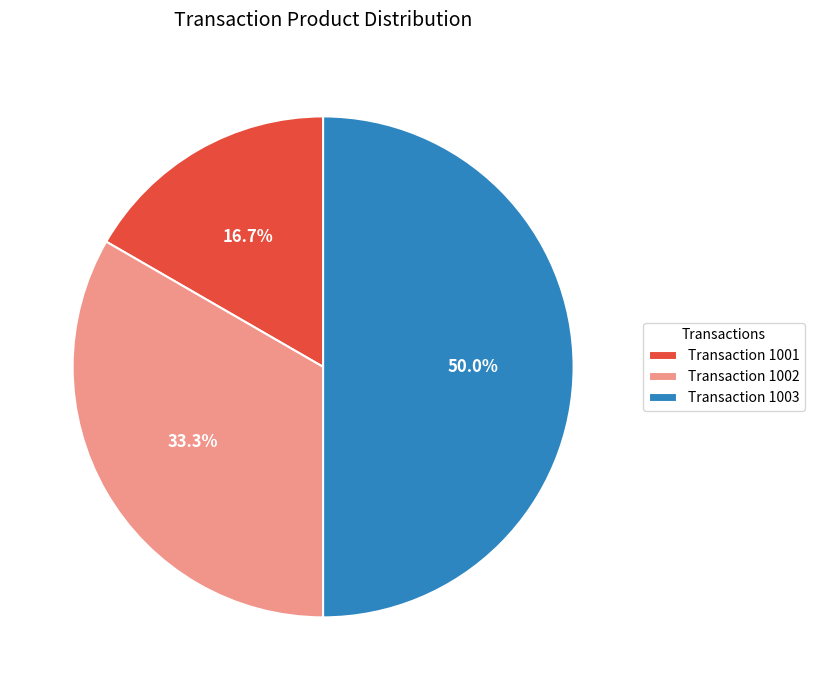

Is Transaction 1002 the majority of the pie?

No